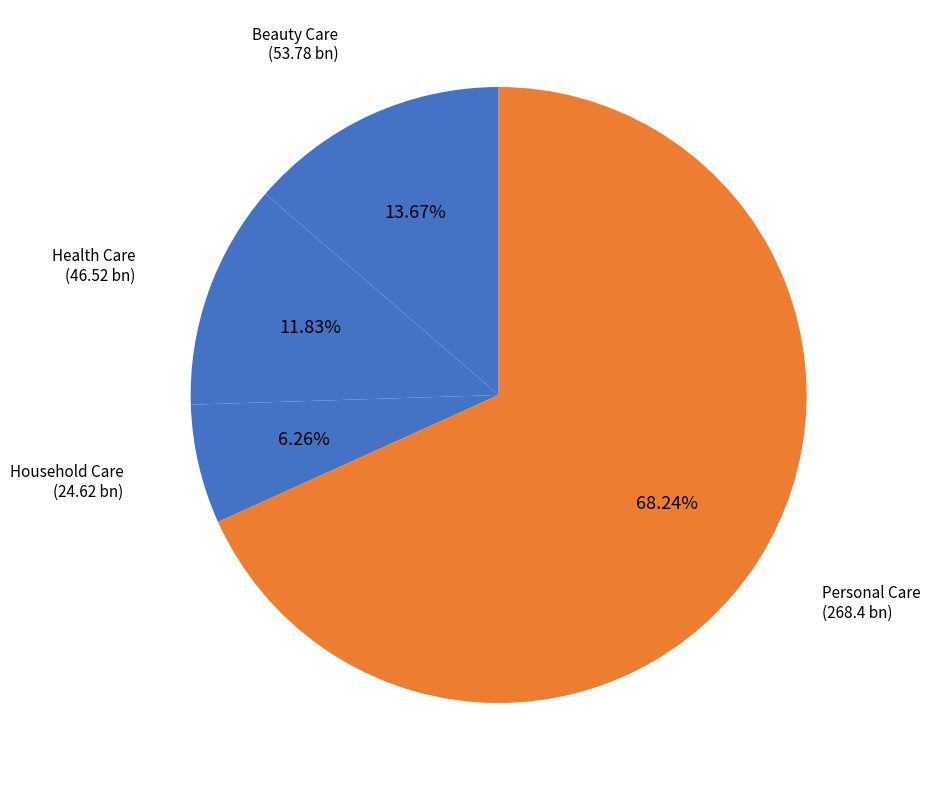

The Personal Care slice represents 68% of the pie. True or false?

True